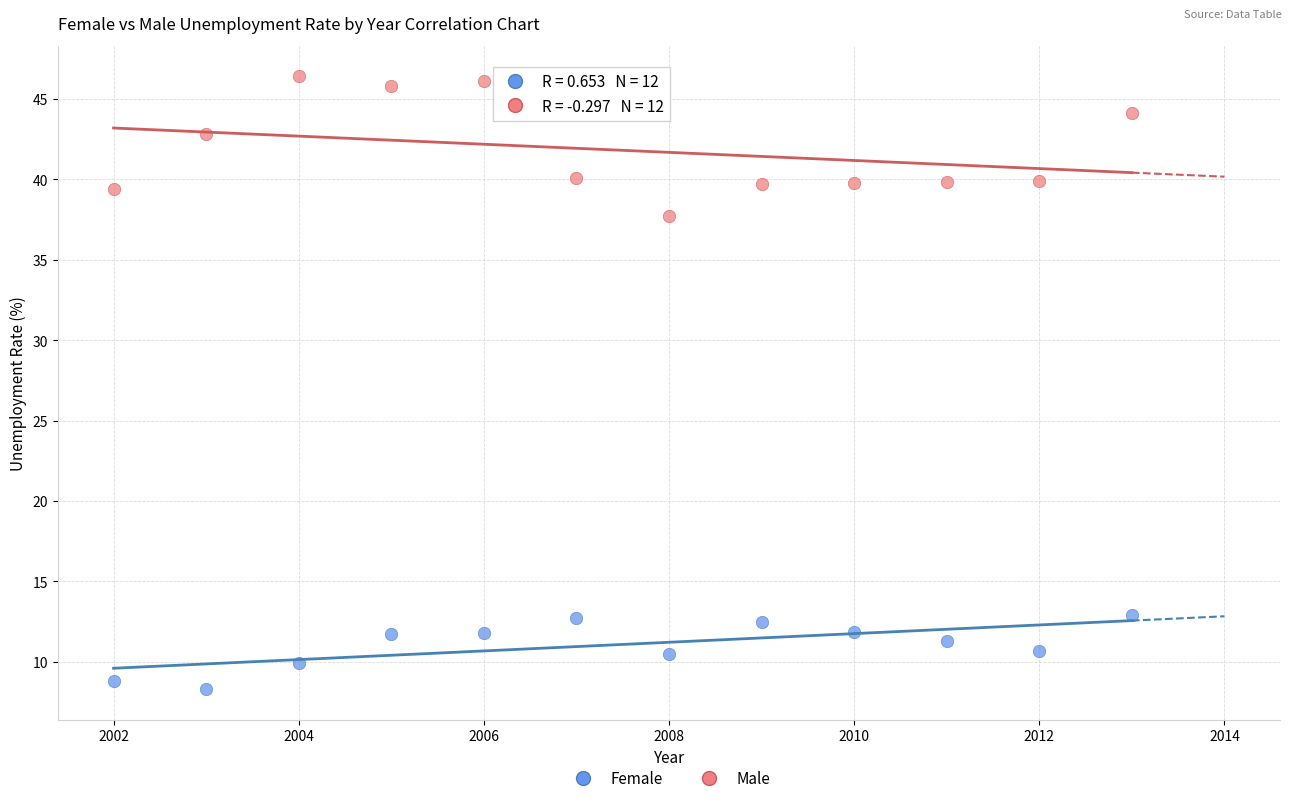

Which series contains the highest Y value?

Male